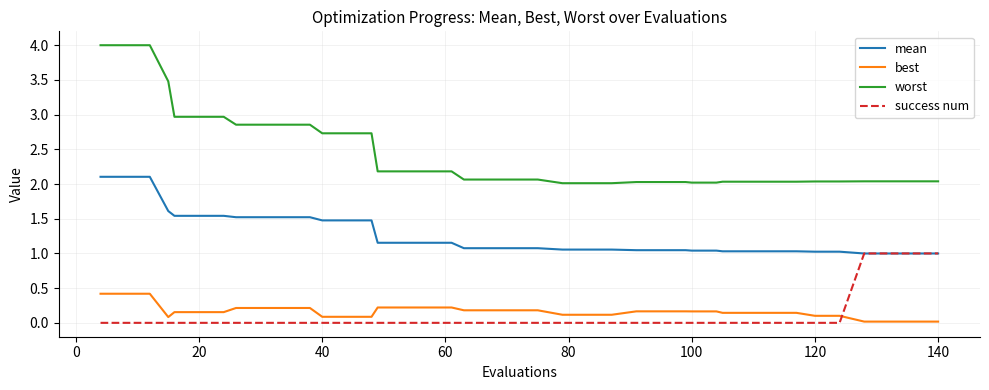

True or false: best and mean intersect in this chart.

False